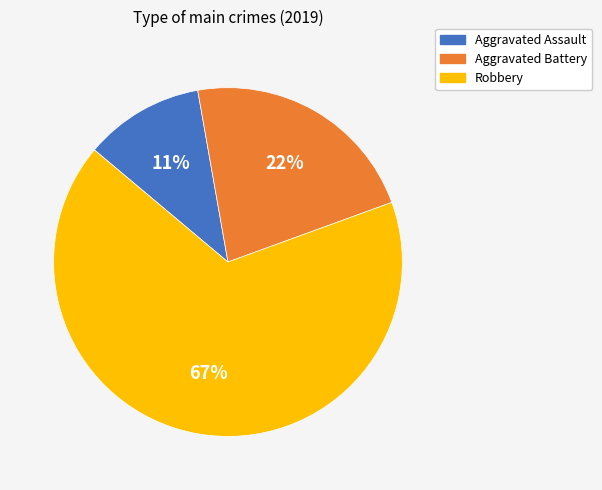

Is the sum of Aggravated Assault and Robbery greater than half?

Yes